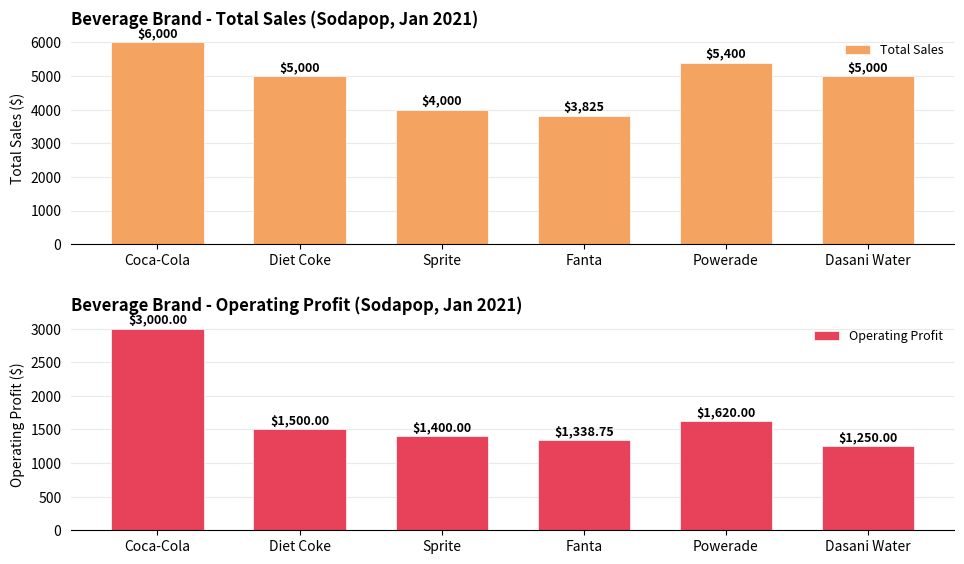

Rank the series by their average value, from highest to lowest.

Total Sales, Operating Profit